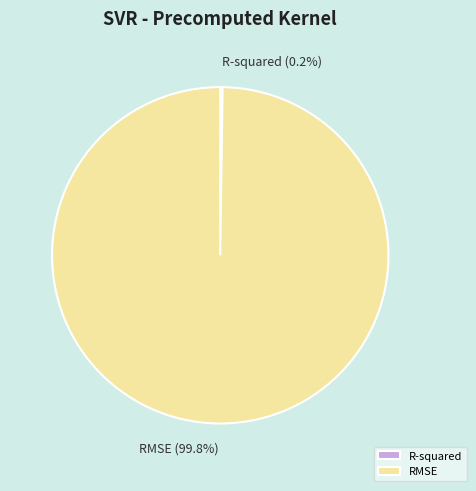

Is it true that RMSE is 100% of the pie?

True